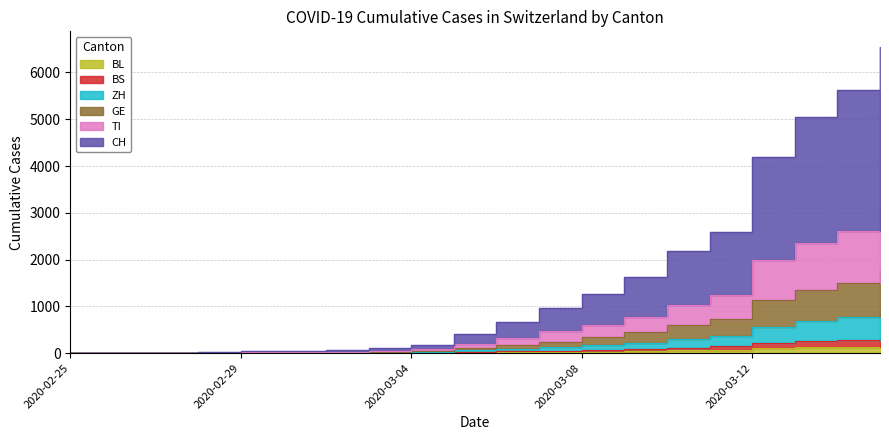

True or false: ZH has a value of 9 at 2020-02-29.

True